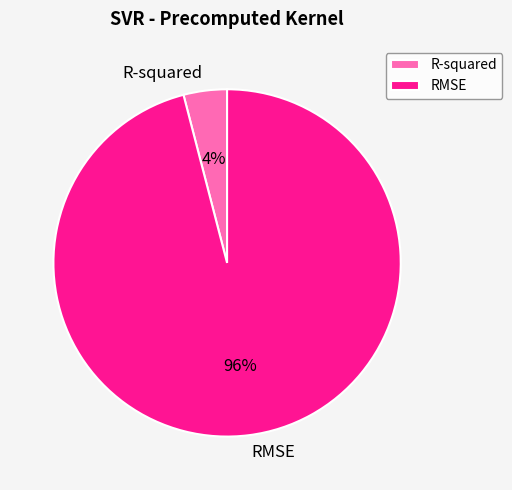

Rank the categories by value from lowest to highest.

R-squared, RMSE